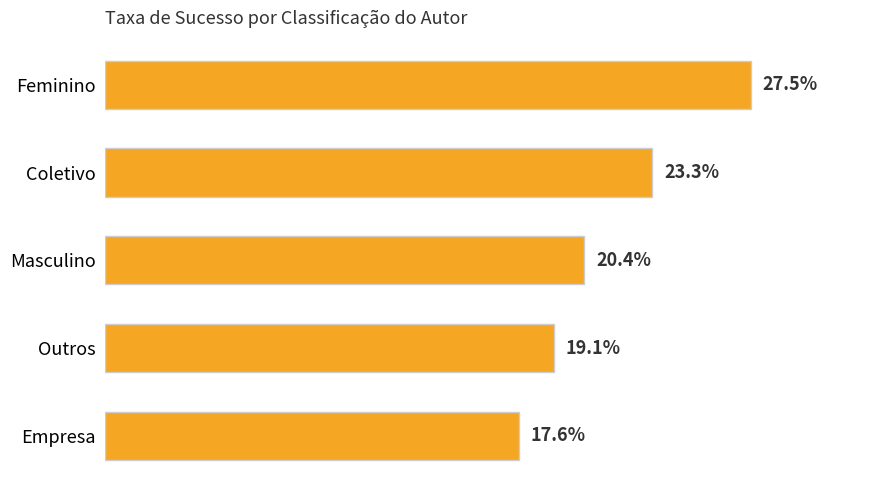

What is the label of the 5th bar from the bottom?

Feminino